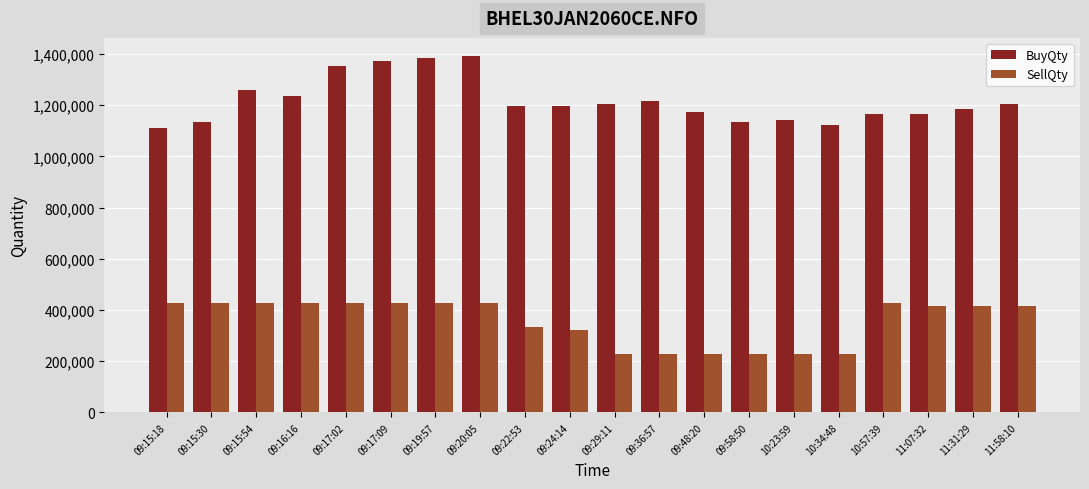

What are all the series names shown in the legend?

BuyQty, SellQty